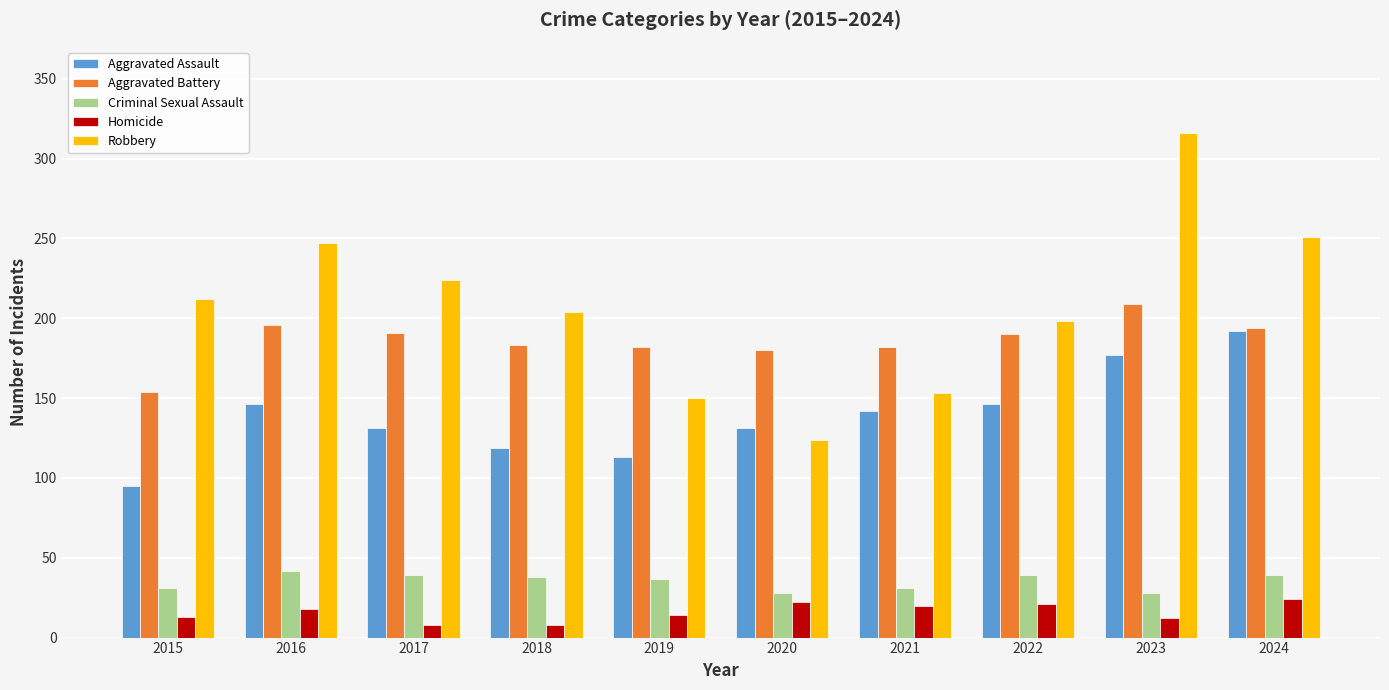

What is the approximate value of Aggravated Battery at 2016?

196